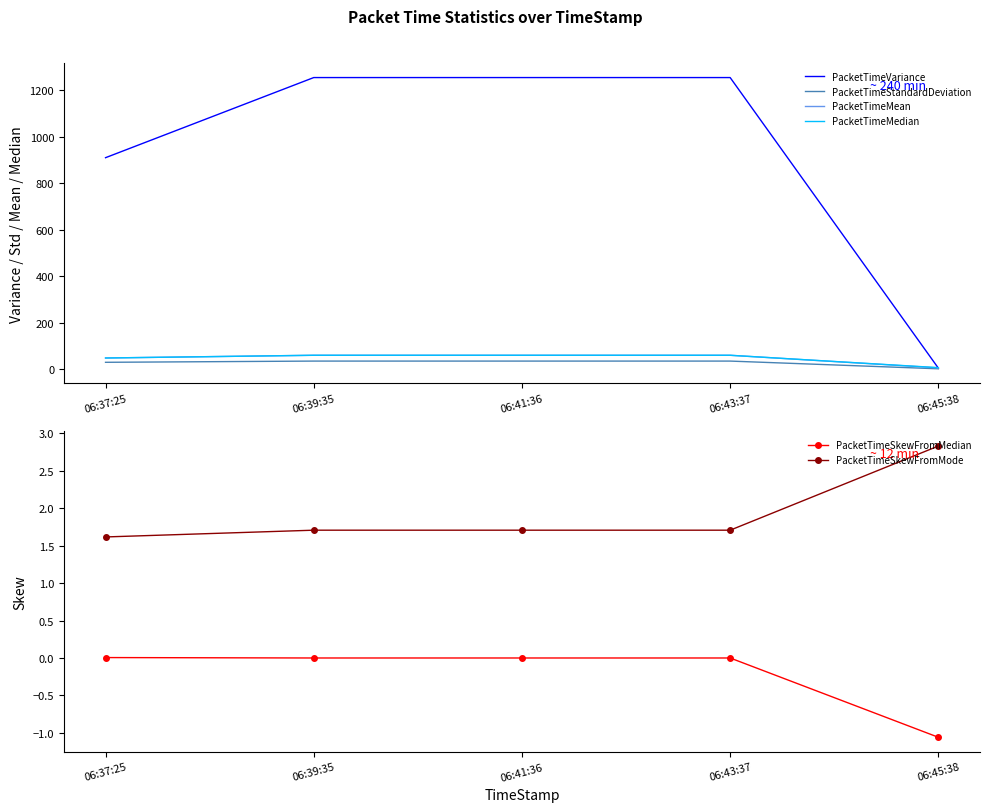

List the labels in order of PacketTimeSkewFromMedian value, smallest first.

06:45:38, 06:41:36, 06:39:35, 06:43:37, 06:37:25